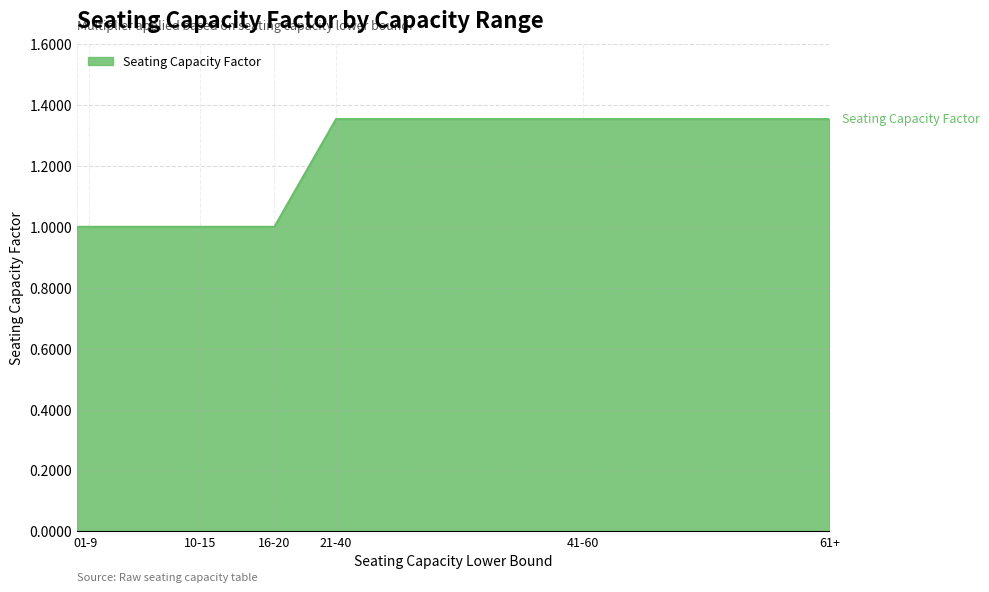

How many series are shown in this chart?

1